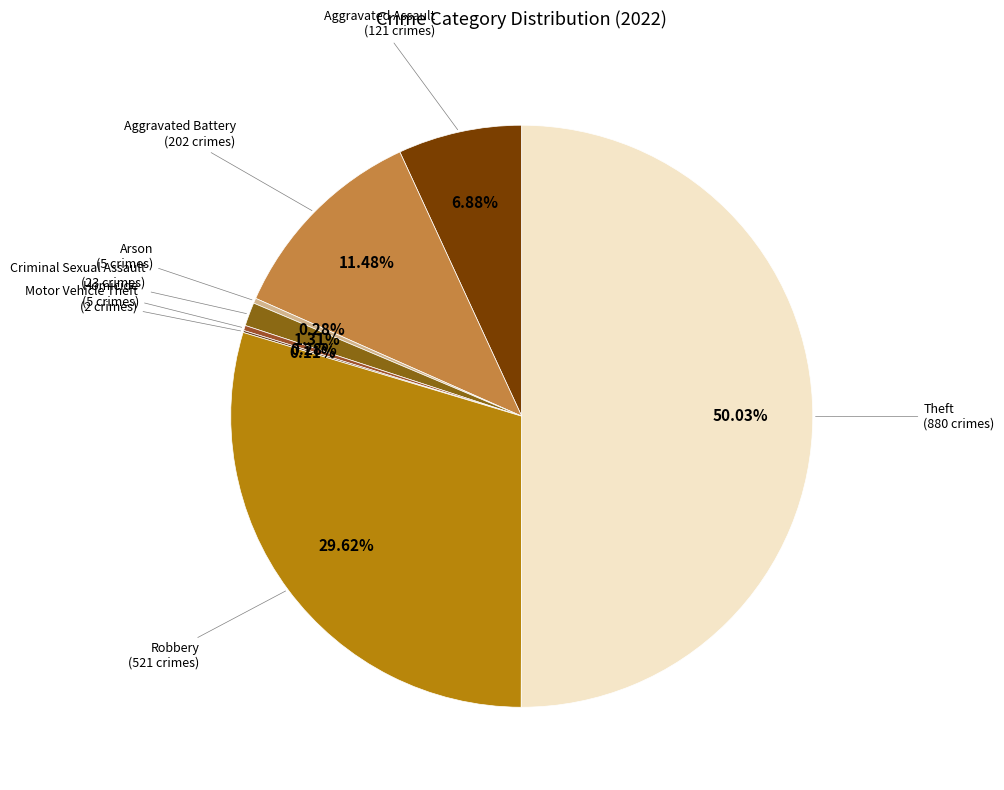

How many segments does this pie chart have?

8